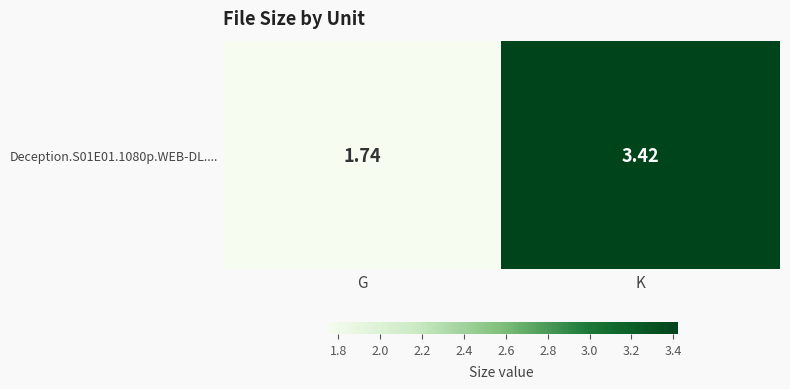

What is the minimum value shown in the chart?

1.7